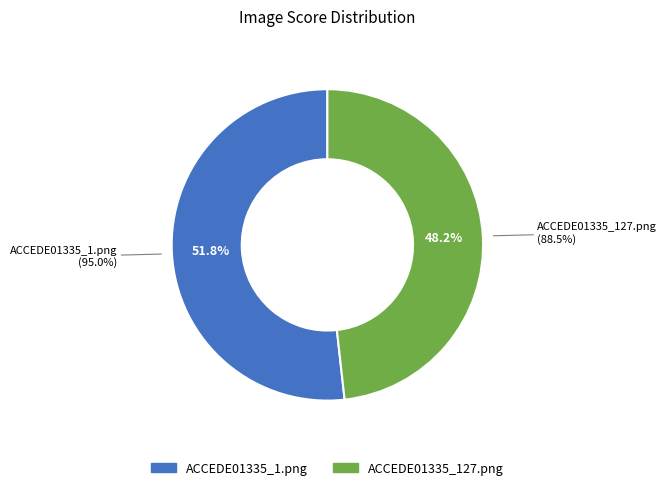

Which slice is the largest?

ACCEDE01335_1.png